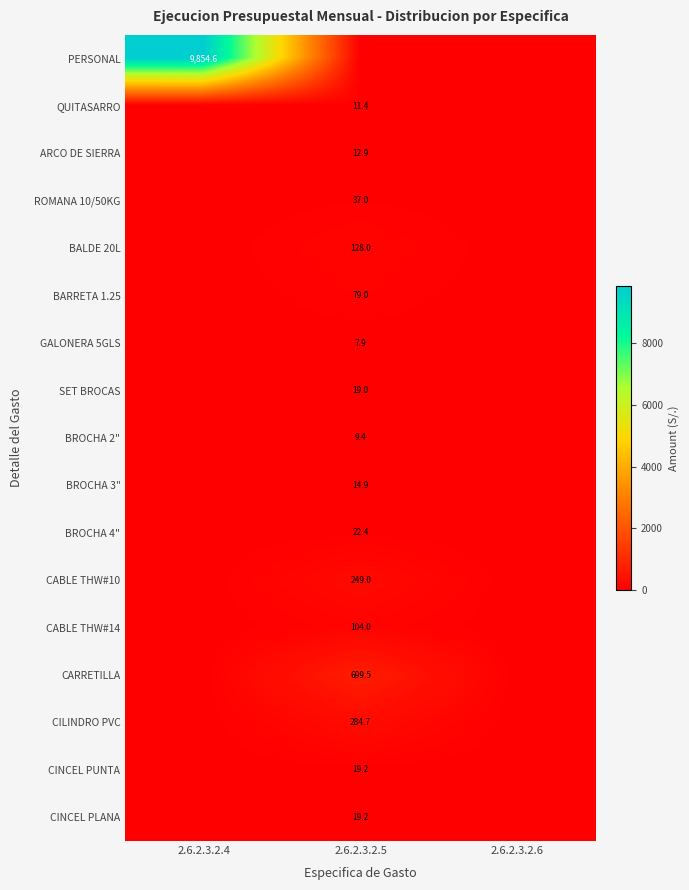

Is the value of CABLE THW#14 at 2.6.2.3.2.5 greater than the value of QUITASARRO at 2.6.2.3.2.5?

Yes